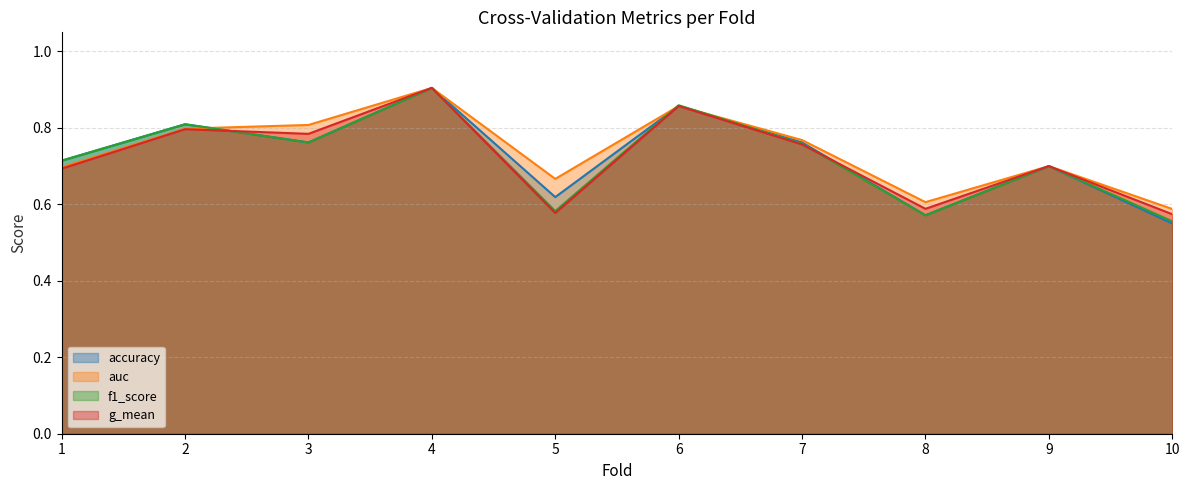

At which category does the chart reach its peak across all series?

4